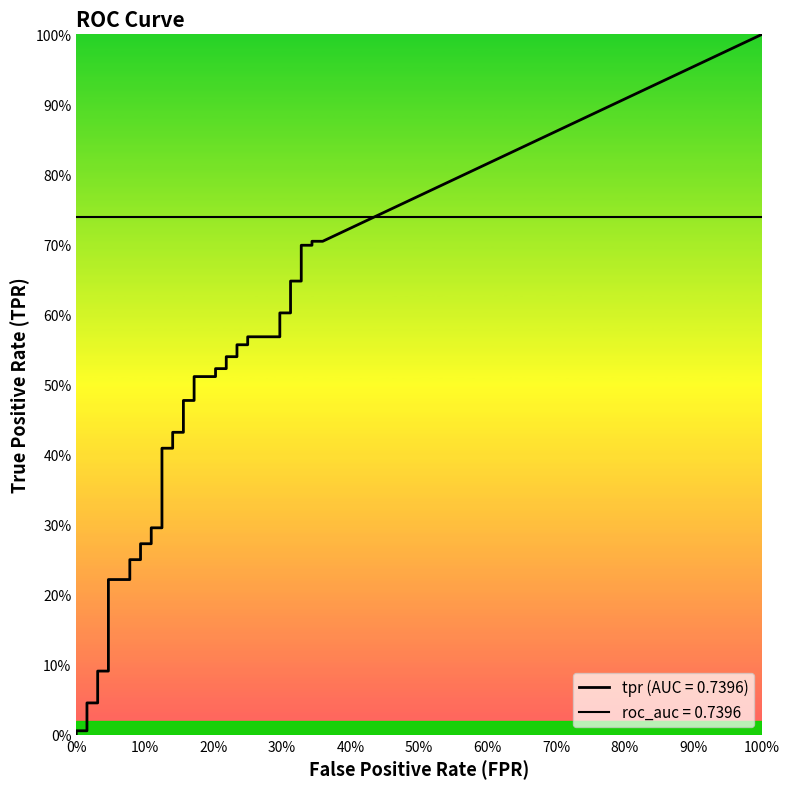

What is the sum of all fpr values?

6.7